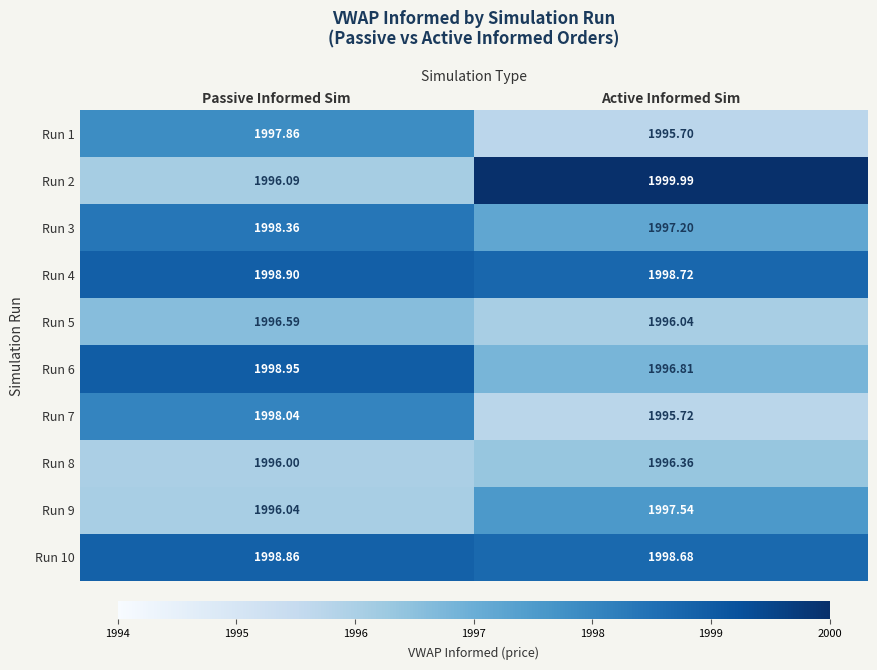

Which category has the lowest value in the Run 2 series?

Passive Informed Sim